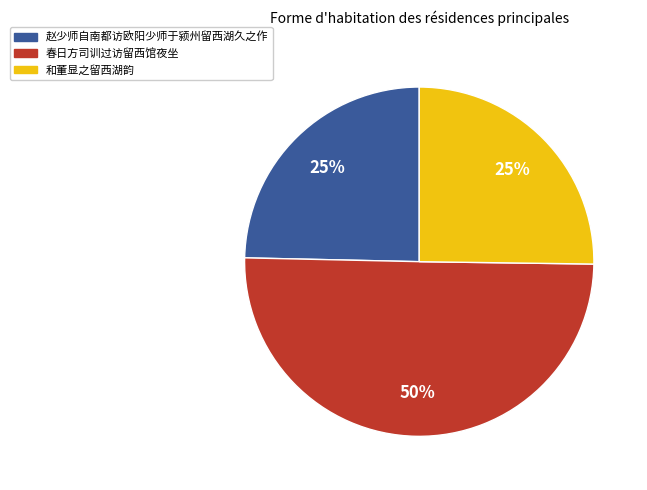

What is the largest slice in the pie chart?

春日方司训过访留西馆夜坐